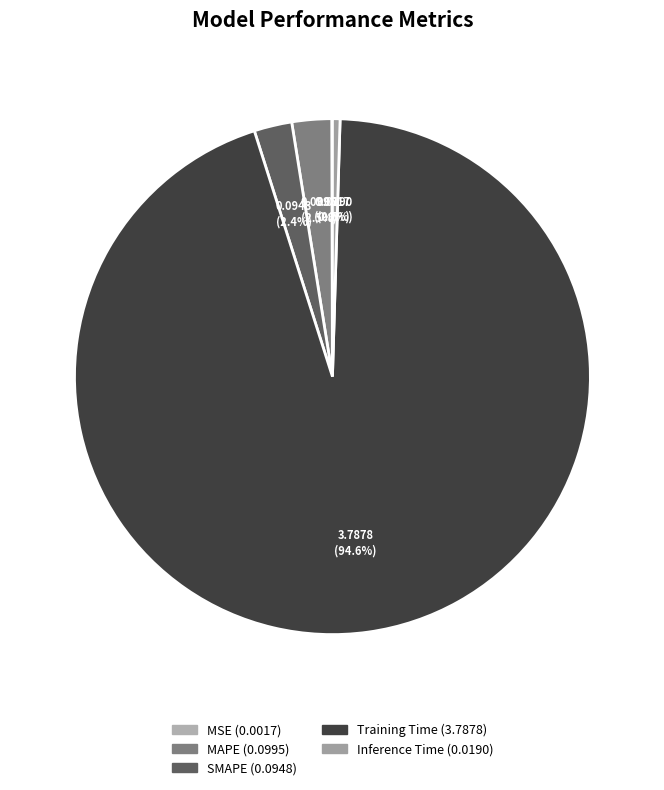

Which has a higher value, MSE or Inference Time?

Inference Time